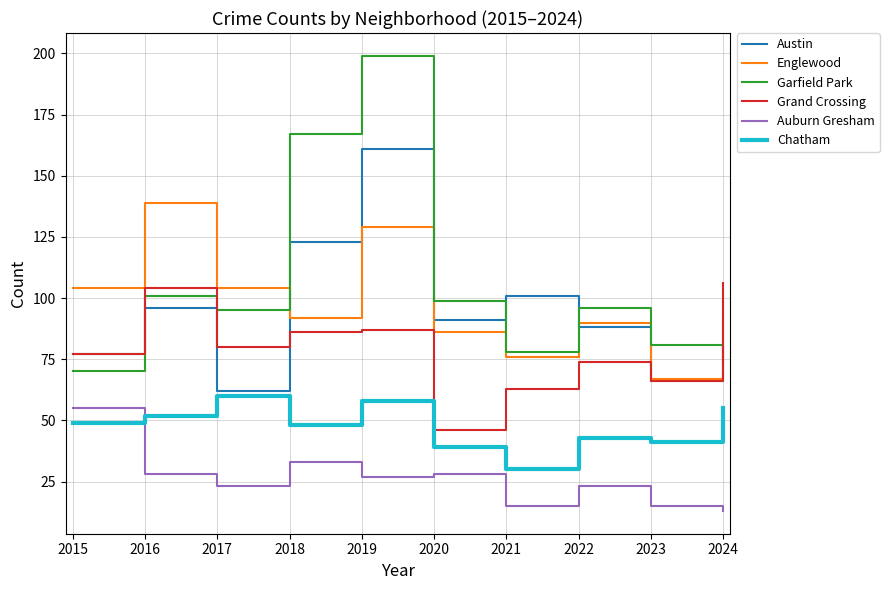

At how many categories does at least one series exceed 182?

1